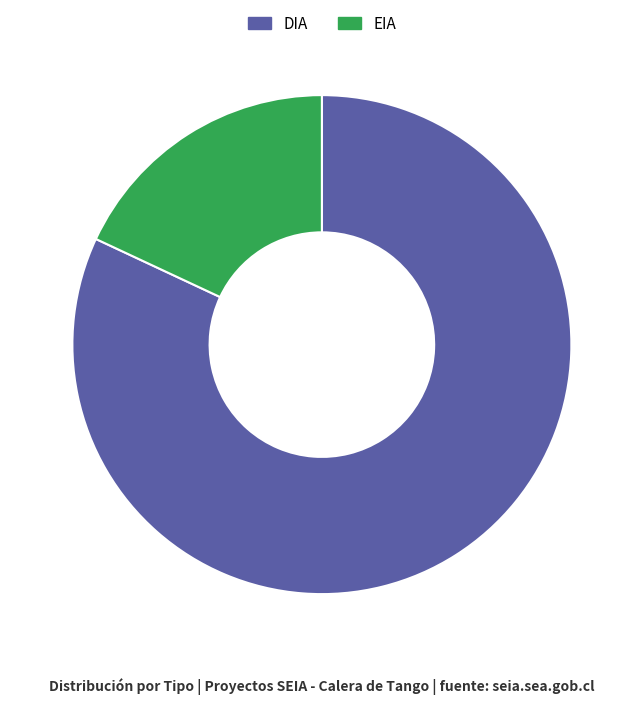

Which has a higher value, DIA or EIA?

DIA